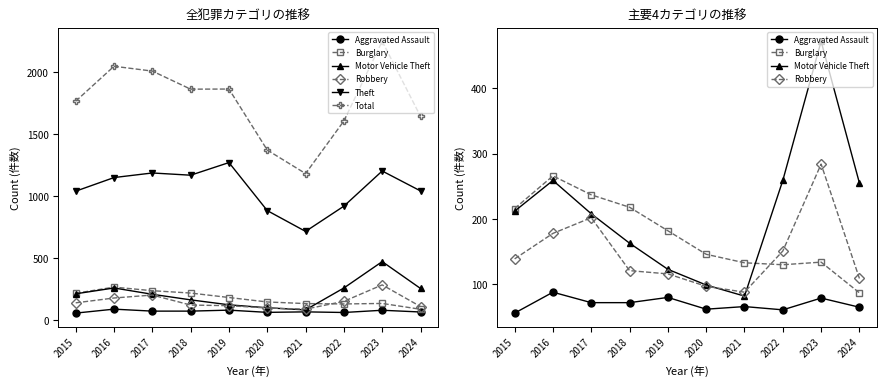

Which series has the widest spread of values?

Total